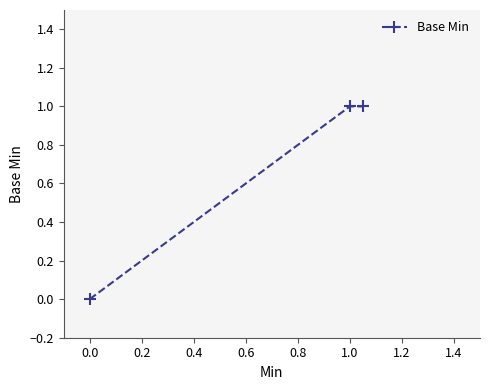

Count the values in the range 0 to 1.

3